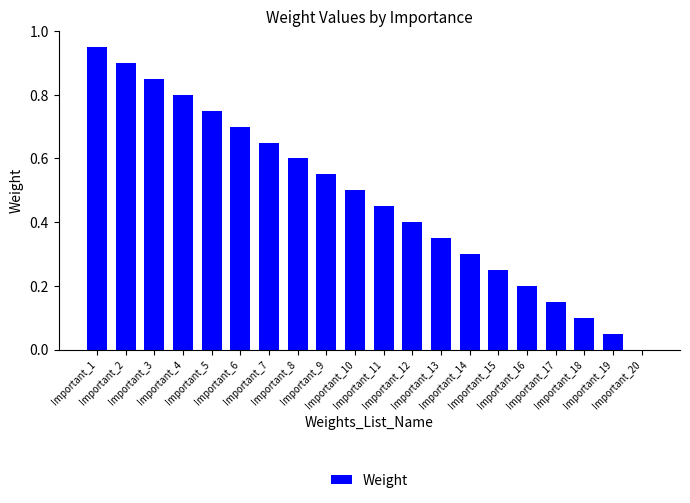

What is the maximum value shown in the chart?

0.9